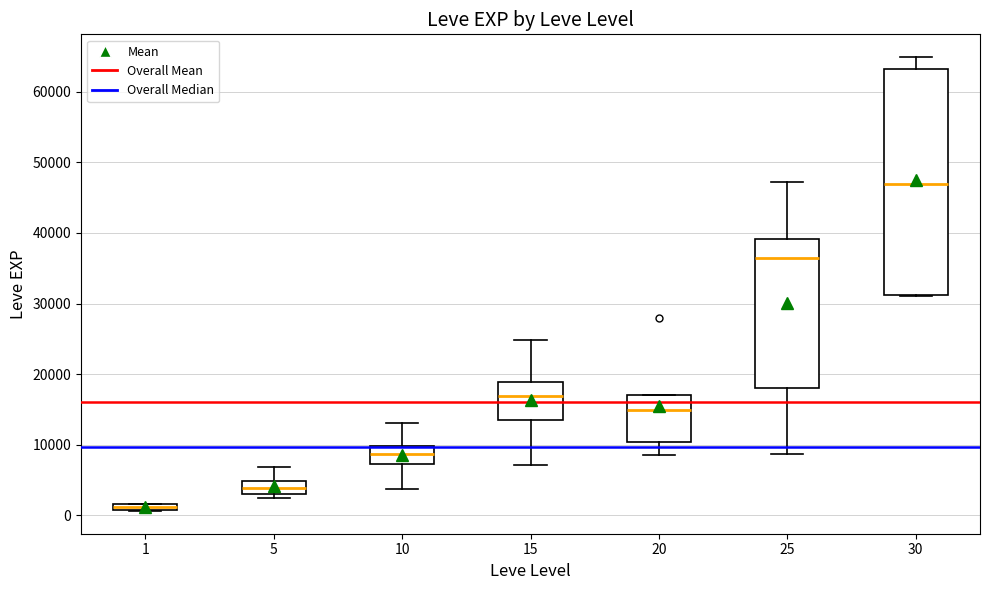

Which box has the lowest median line?

1